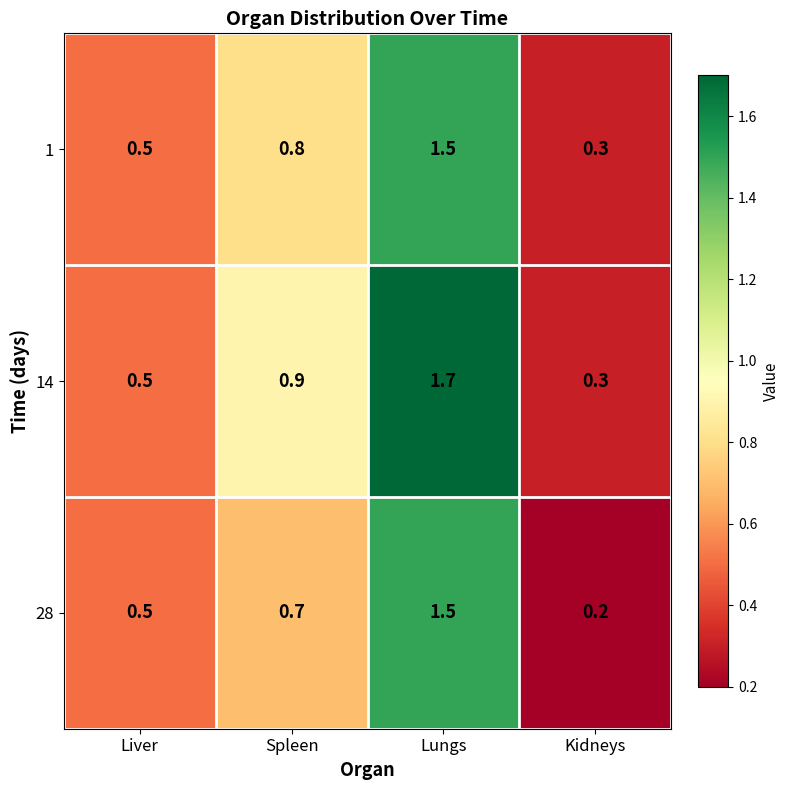

Between Liver and Spleen, which series saw the biggest shift?

14